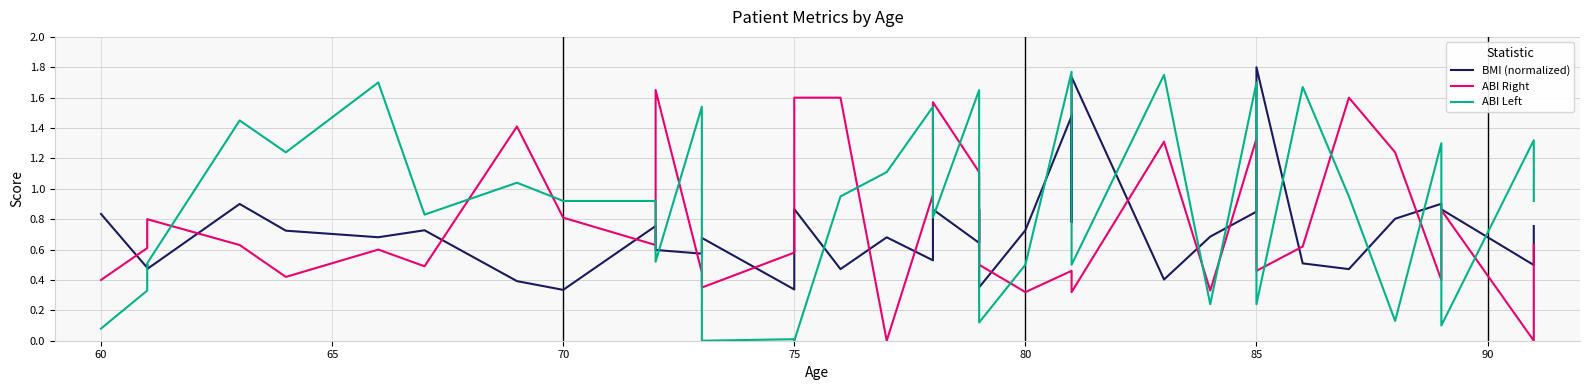

Reading left to right, extract all data points from this chart.

BMI (normalized): 0.8	0.5	0.5	0.5	0.9	0.7	0.7	0.7	0.4	0.3	0.8	0.6	0.6	0.7	0.3	0.9	0.5	0.7	0.5	0.9	0.6	0.9	0.8	0.4	0.7	1.5	0.8	1.7	0.4	0.7	0.8	1.8	0.5	0.5	0.8	0.9	0.9	0.5	0.8	0.8
ABI Right: 0.4	0.6	0.6	0.8	0.6	0.4	0.6	0.5	1.4	0.8	0.6	1.6	0.5	0.3	0.6	1.6	1.6	0.0	1.0	1.6	1.1	0.8	0.6	0.5	0.3	0.5	0.5	0.3	1.3	0.3	1.3	0.5	0.6	1.6	1.2	0.4	0.9	0.0	0.0	0.6
ABI Left: 0.1	0.3	0.3	0.5	1.4	1.2	1.7	0.8	1.0	0.9	0.9	0.5	1.5	0.0	0.0	0.0	0.9	1.1	1.5	0.8	1.6	0.8	0.8	0.1	0.5	1.8	1.8	0.5	1.8	0.2	1.7	0.2	1.7	0.9	0.1	1.3	0.1	1.3	1.1	0.9